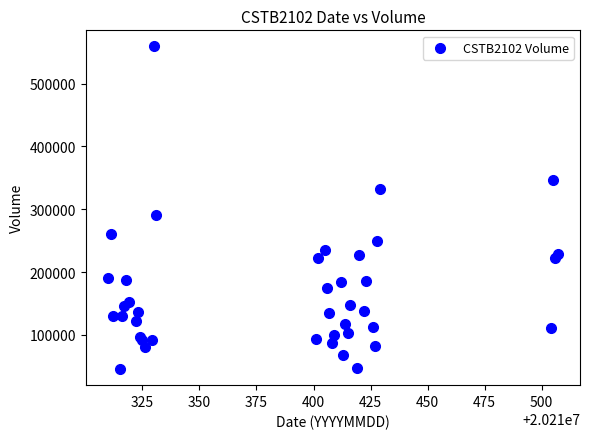

What Y value in the scatter plot is closest to 302300?

291400